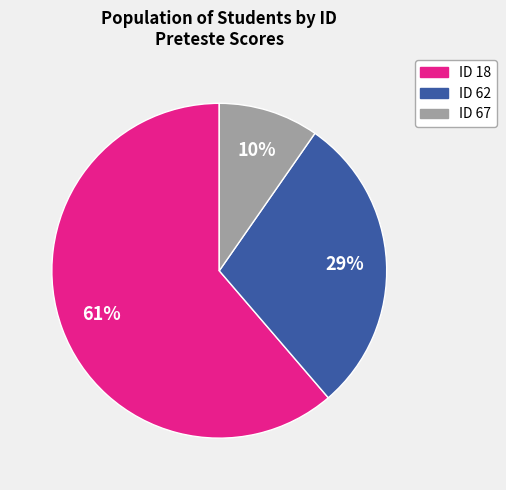

To the nearest percent, what is the average slice percentage?

33%